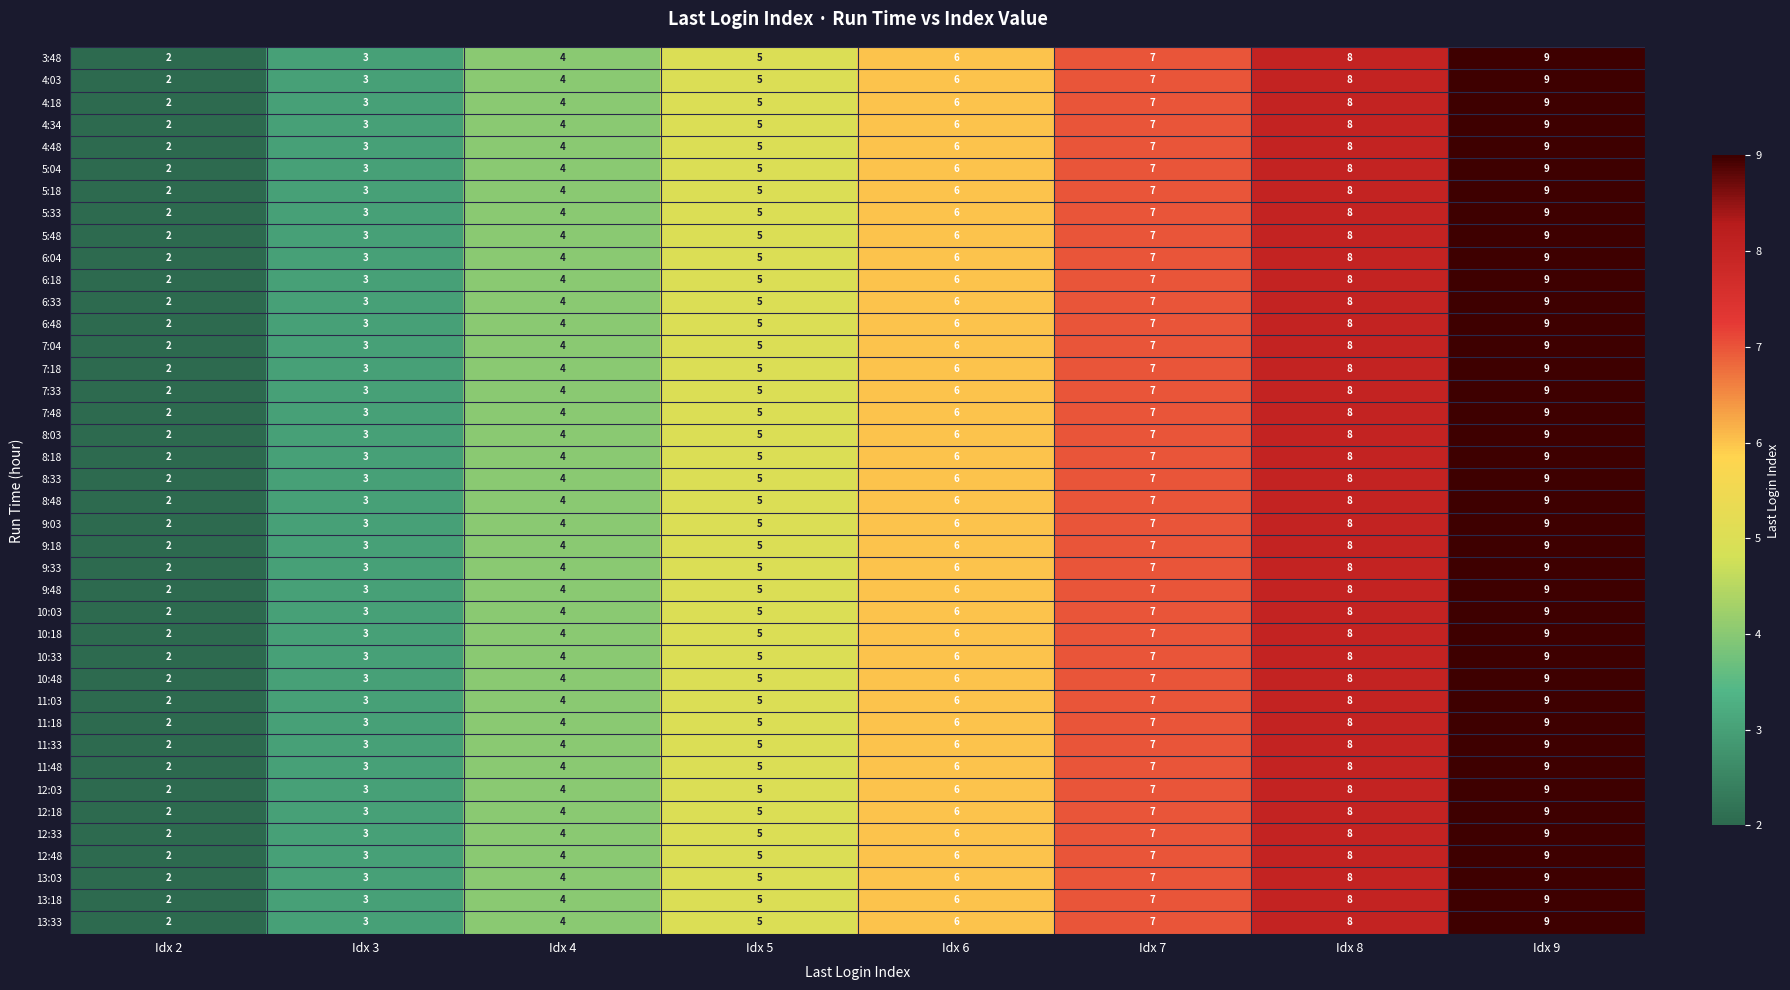

What is the difference between the 8:33 values at Idx 3 and Idx 8?

5